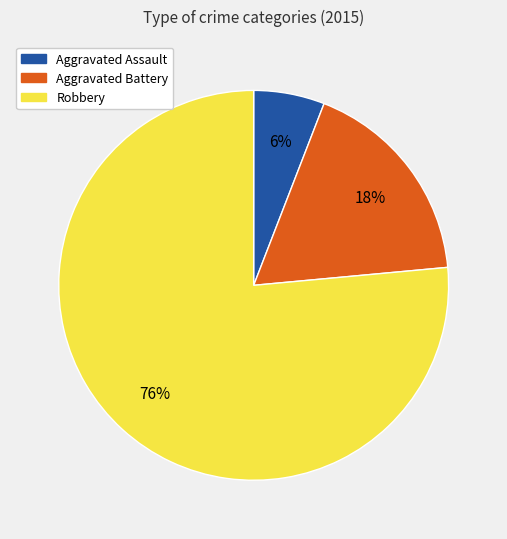

True or false: Robbery accounts for 76% of the total.

True